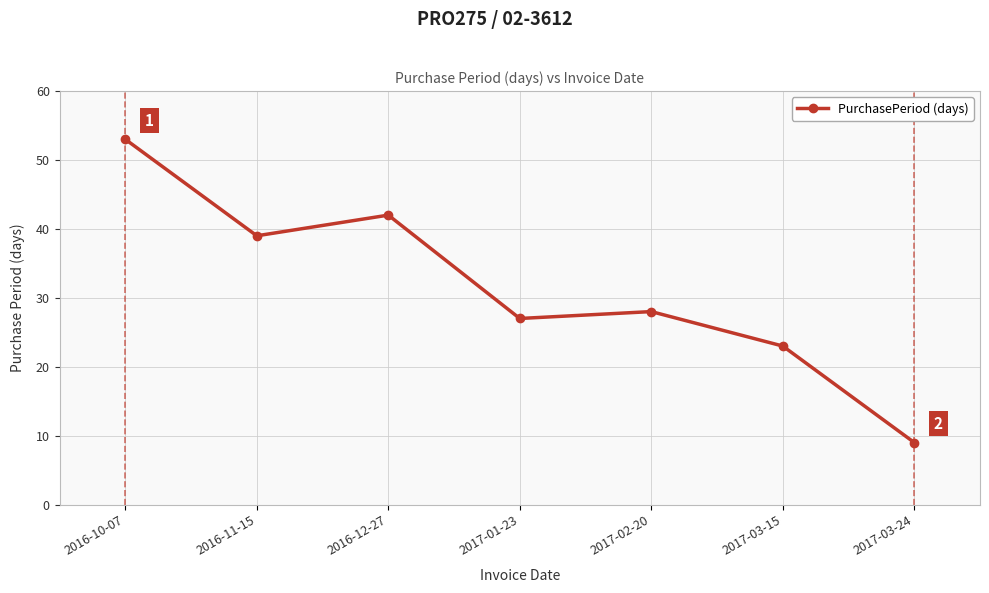

Approximately how many times larger is the value at 2016-10-07 compared to 2017-01-23?

2.0